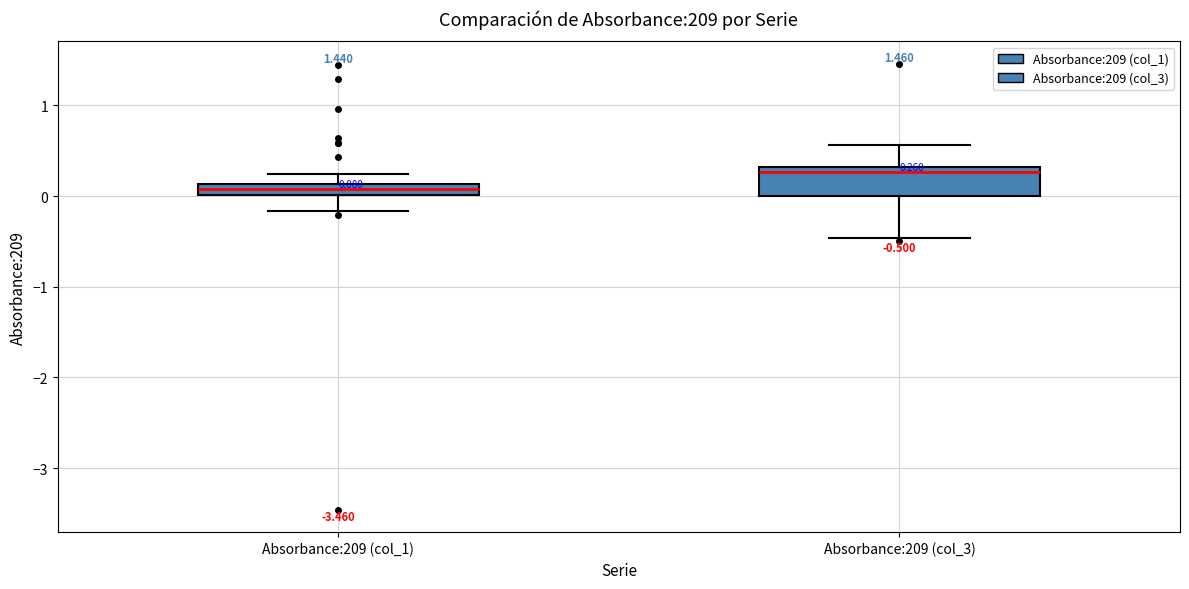

Comparing the boxes themselves (not the whiskers), which one is the tallest?

Absorbance:209 (col_3)